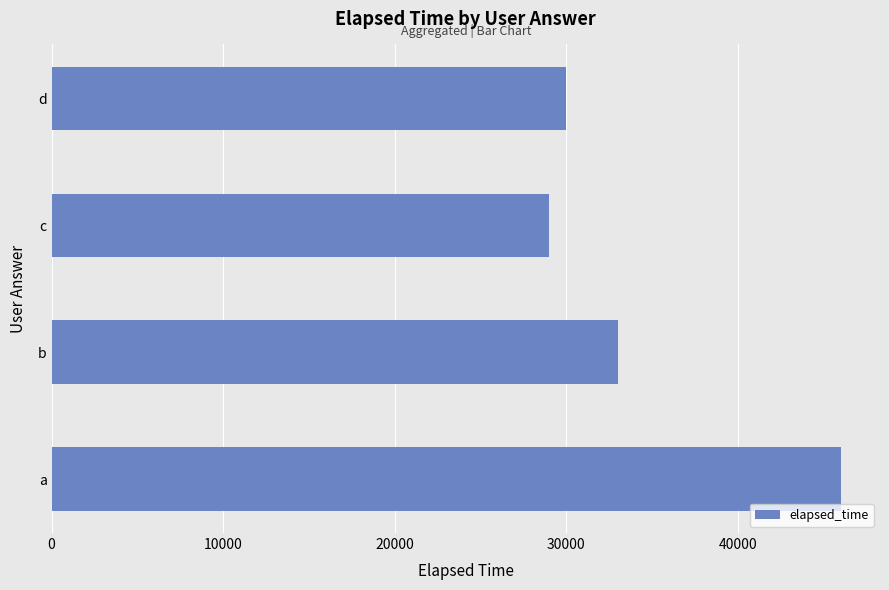

Where is the data nearest to the value 37500?

b